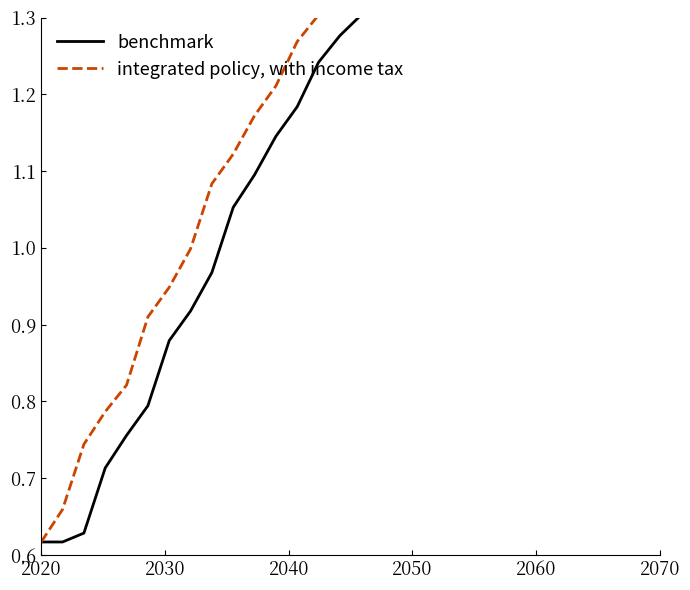

How many categories are shown in the chart?

30